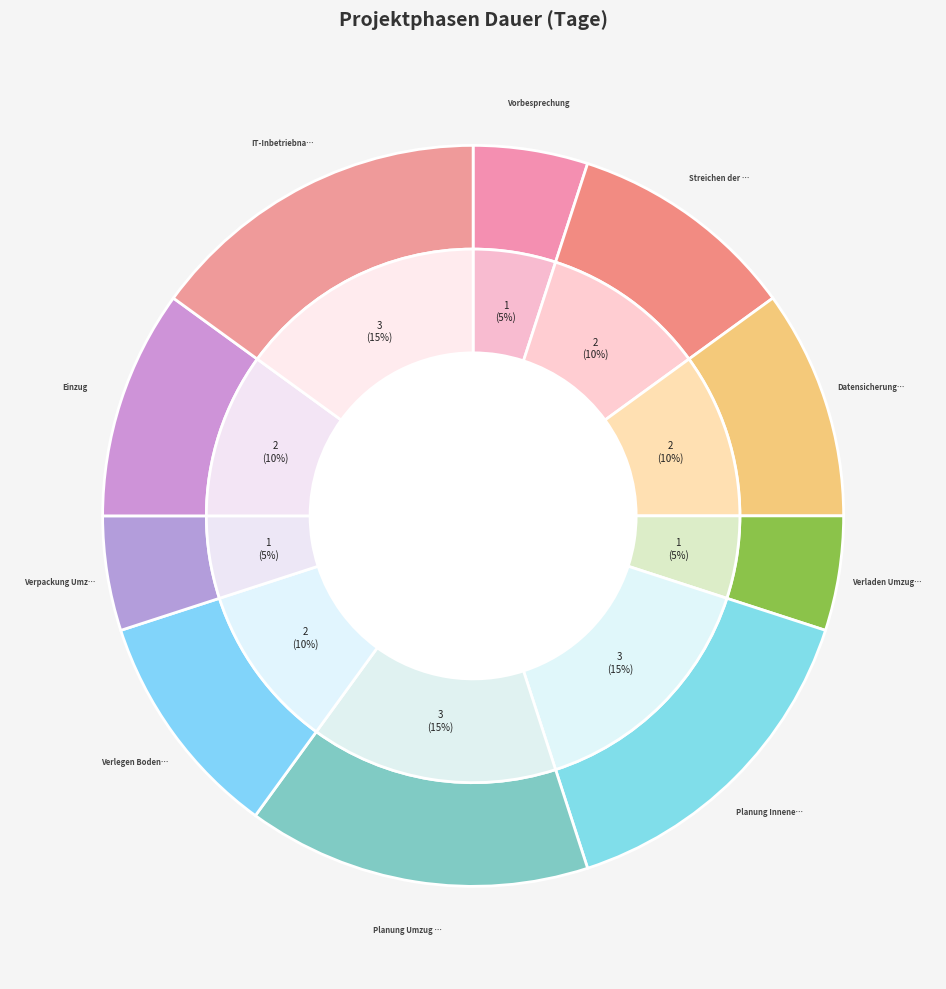

To the nearest percent, what percentage of the pie is Vorbesprechung?

5%